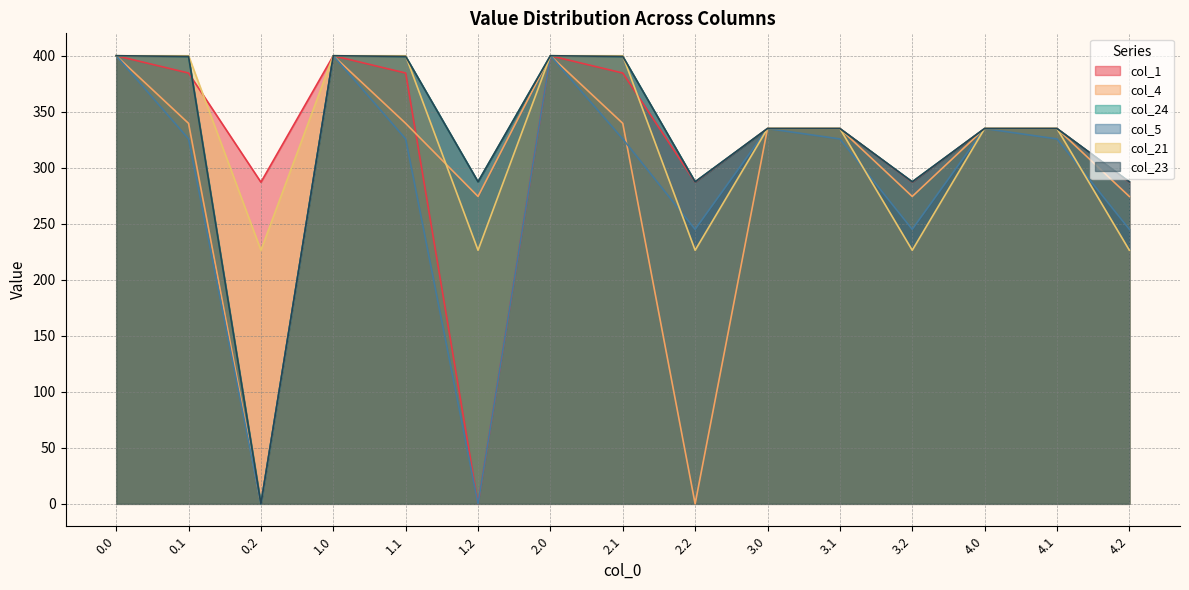

Which series has the largest range (max minus min)?

col_1